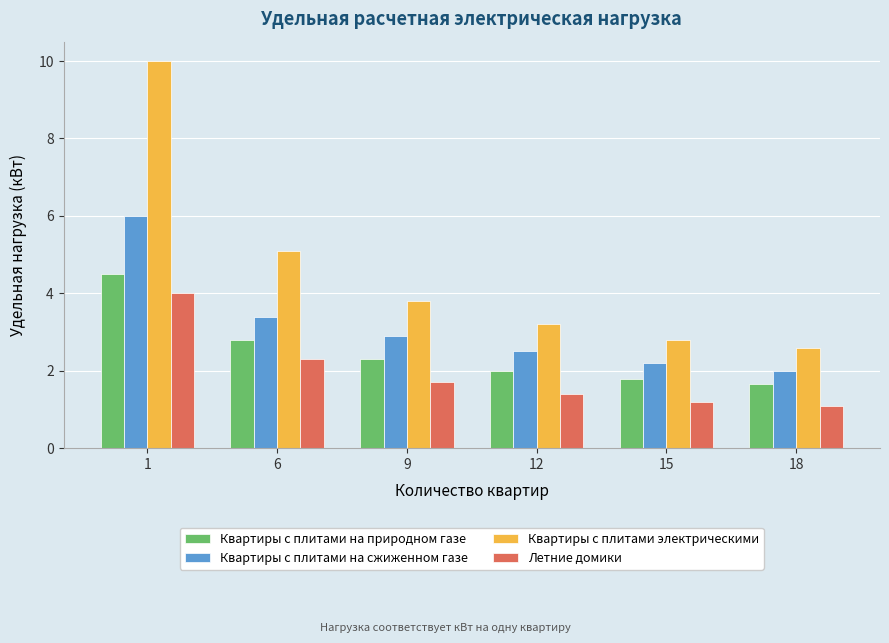

What is the difference between the maximum and minimum values in the Квартиры с плитами электрическими series?

7.4